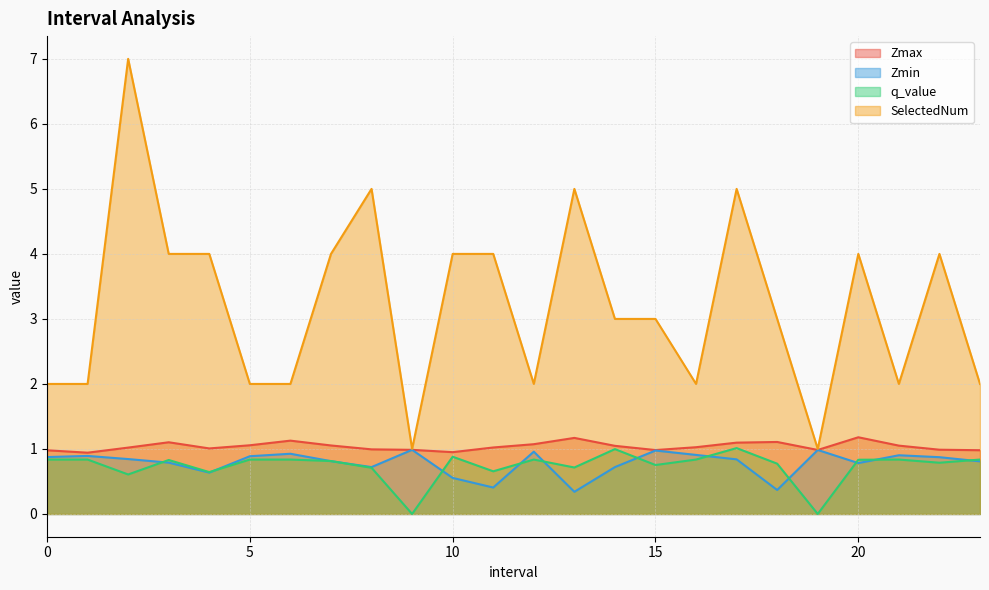

What are all the series names shown in the legend?

Zmax, Zmin, q_value, SelectedNum